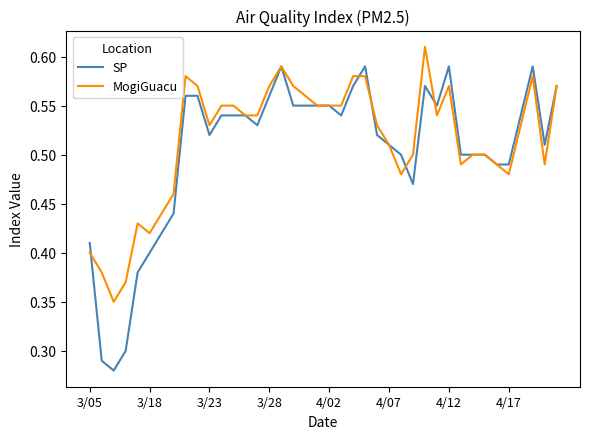

What are all the series names shown in the legend?

SP, MogiGuacu